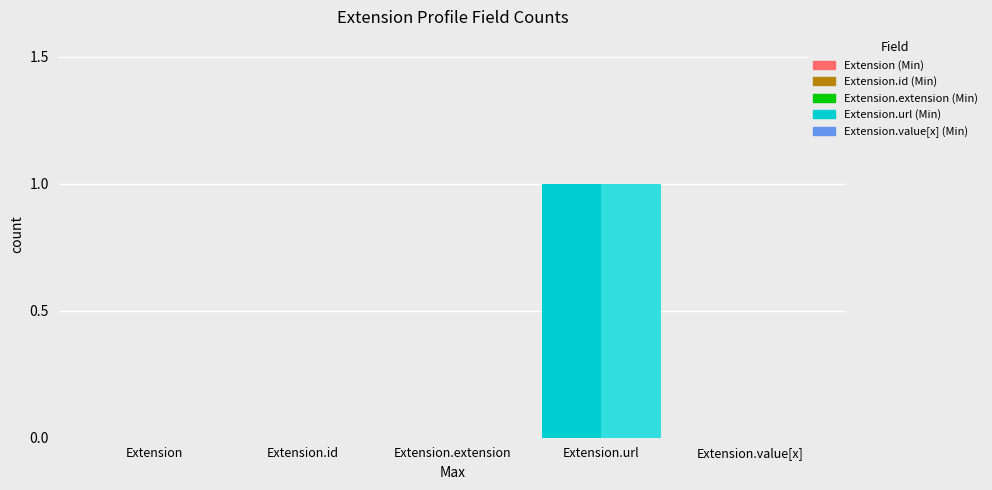

At which category does the chart reach its peak across all series?

Extension.url